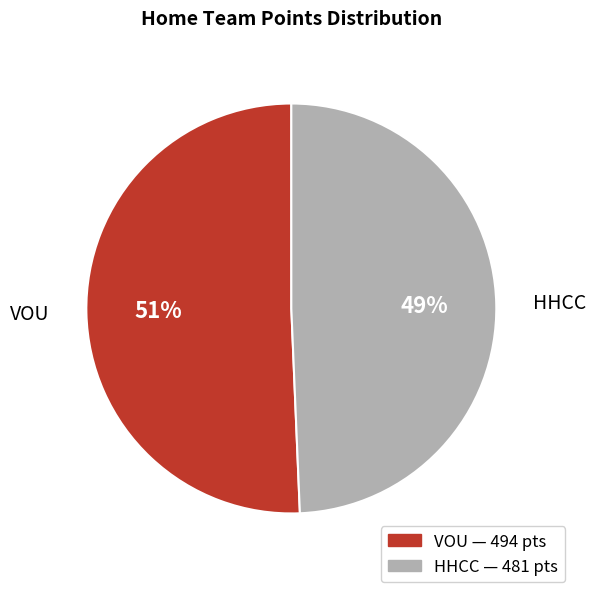

How many segments does this pie chart have?

2